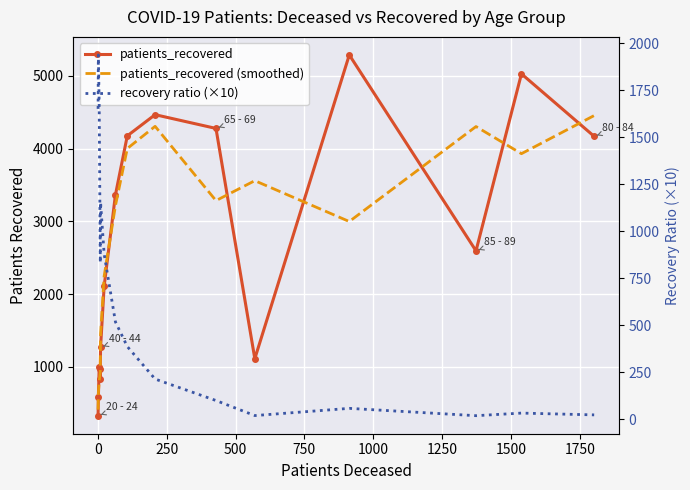

What is the difference between the second highest and second lowest values in the patients_recovered (smoothed) series?

3668.0